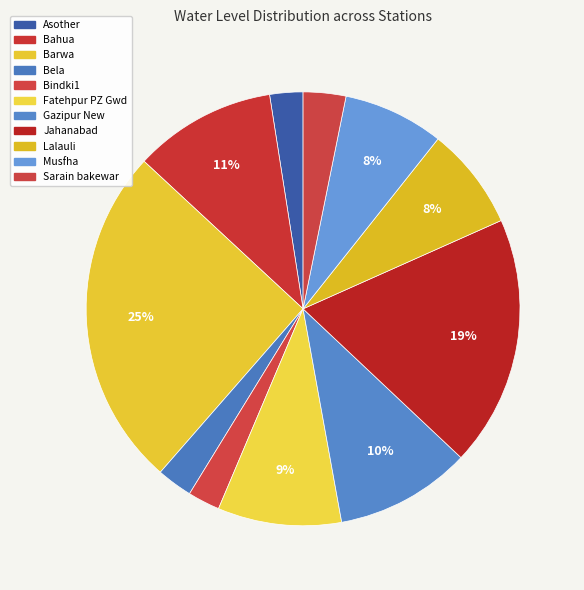

How many segments does this pie chart have?

11